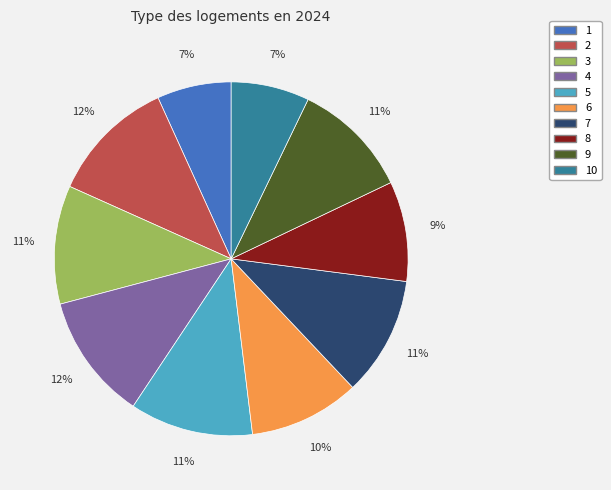

Which has a higher value, 8 or 6?

6